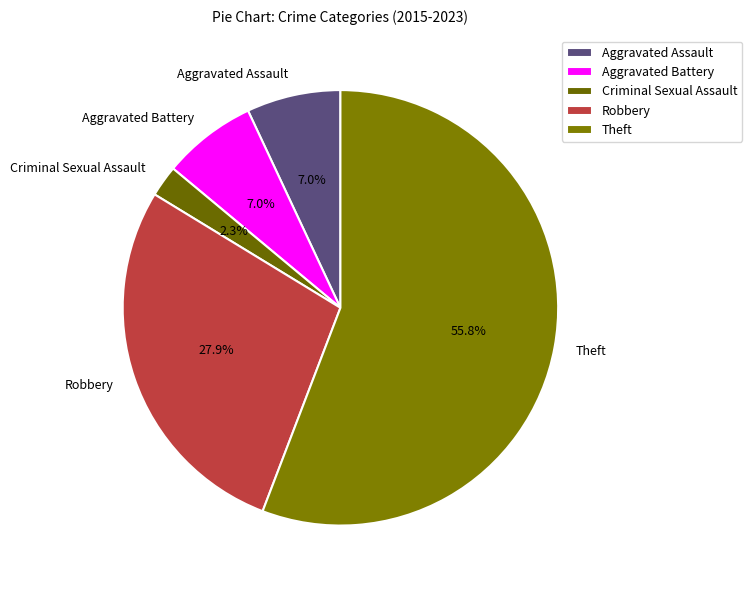

Which category accounts for the majority?

Theft